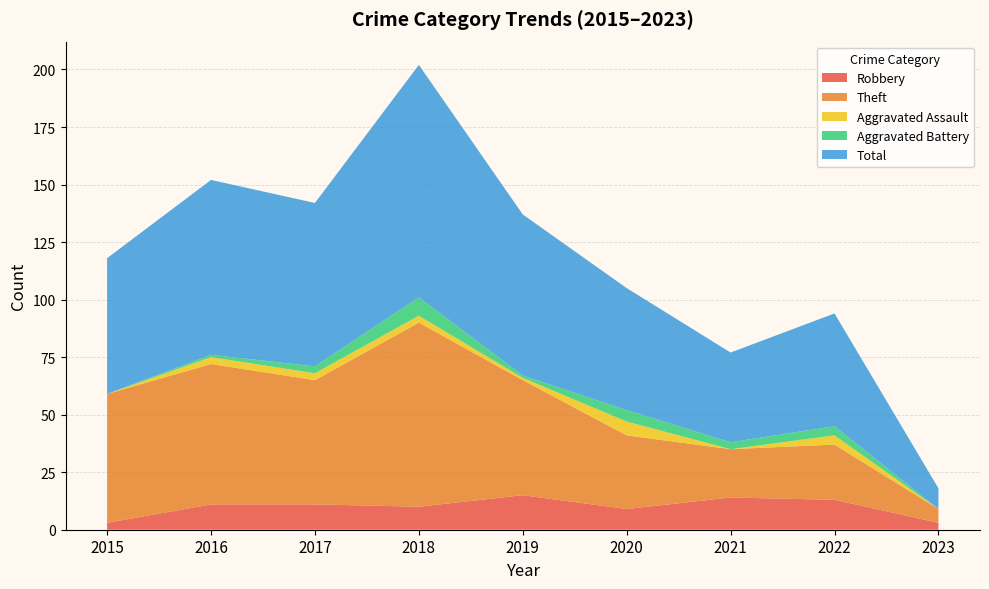

Reading left to right, transcribe all the data shown in this chart.

Robbery: 3	11	11	10	15	9	14	13	3
Theft: 56	61	54	80	50	32	21	24	6
Aggravated Assault: 0	3	3	3	1	6	0	4	0
Aggravated Battery: 0	1	3	8	1	5	3	4	0
Total: 59	76	71	101	70	53	39	49	9